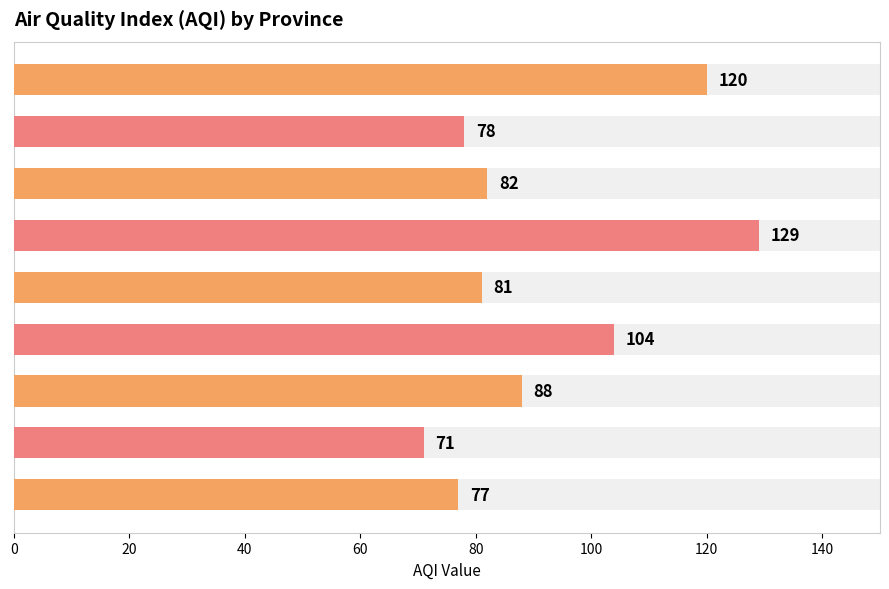

What is the value of the 5th bar from the left?

81